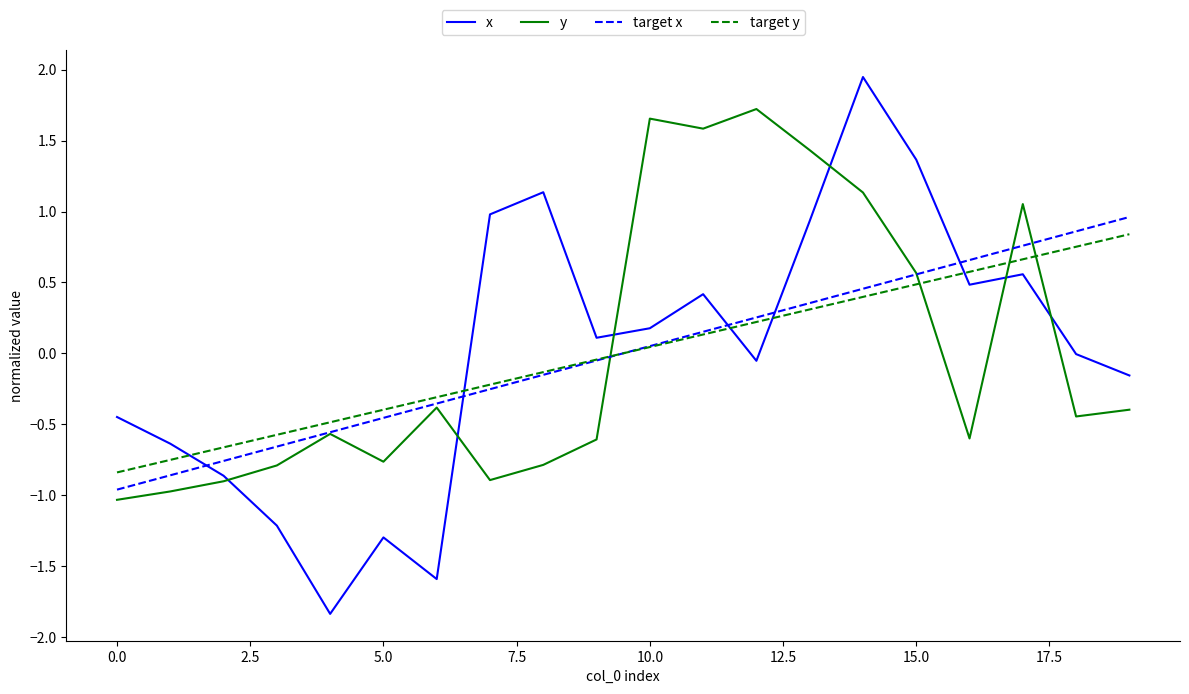

How many intersections are there between target y and y?

4